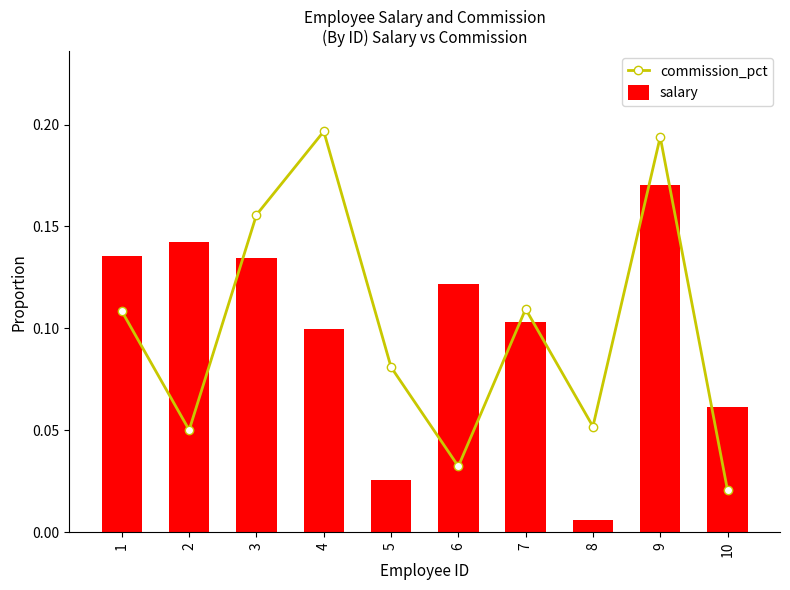

Is the value of commission_pct at 7 greater than the value of salary at 7?

Yes